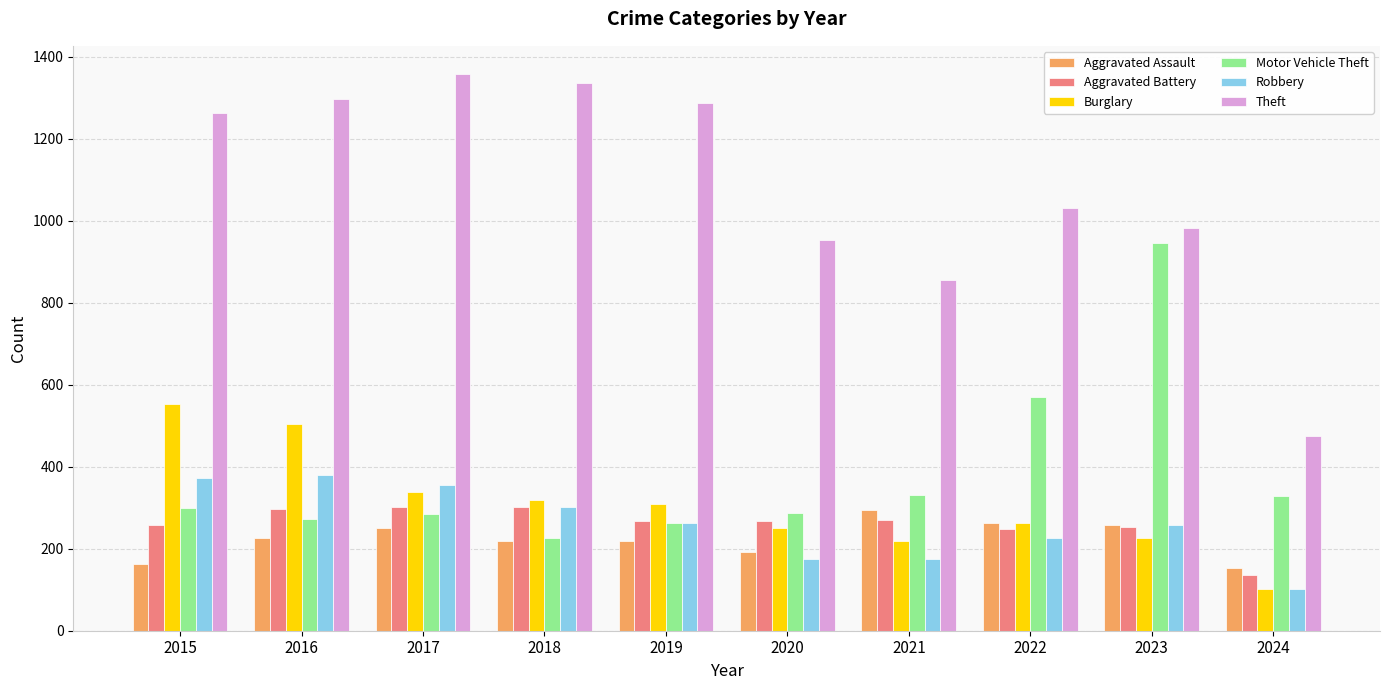

How many values in the Aggravated Assault series are below 225?

5